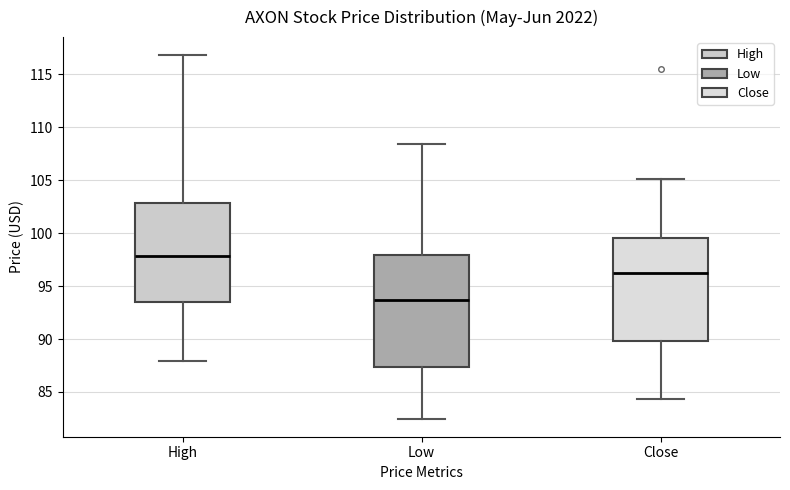

Reading left to right, read every box against the y-axis: the position of its median line, the range the box covers, and the ends of its whiskers. The values are not printed on the chart, so give them approximately, as read against the axis.

High: median 98.0, box 93.5 to 103.0, whiskers 88.0 to 117.0
Low: median 93.5, box 87.5 to 98.0, whiskers 82.5 to 108.5
Close: median 96.5, box 90.0 to 99.5, whiskers 84.5 to 105.0